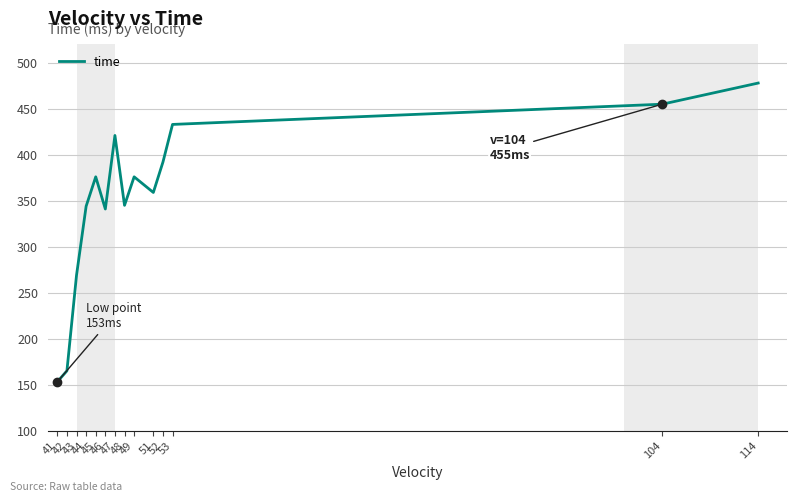

What is the difference between the maximum and minimum values?

325